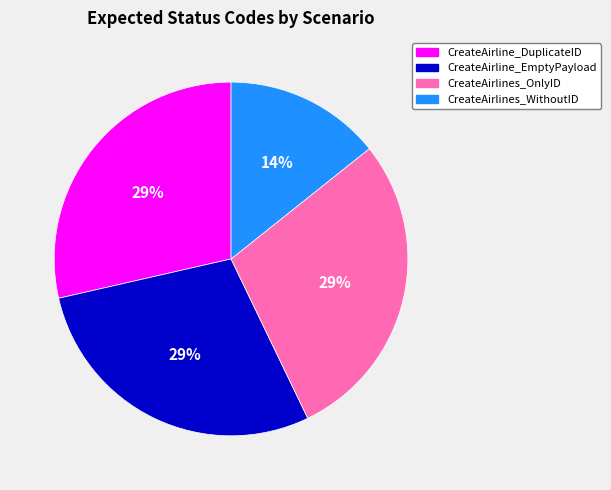

Which slice is the smallest?

CreateAirlines_WithoutID